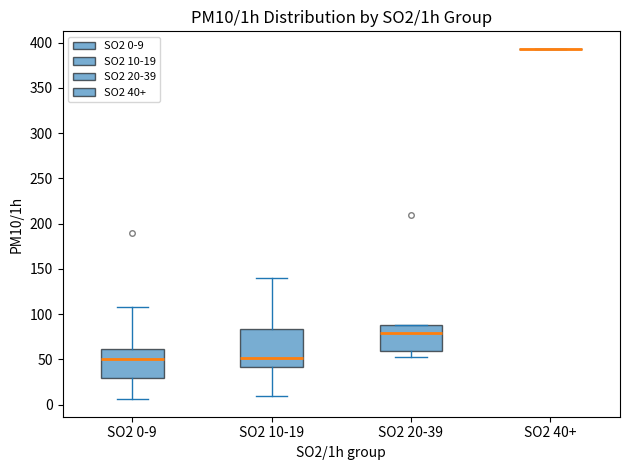

Which box is the tallest, from its lower edge to its upper edge?

SO2 10-19